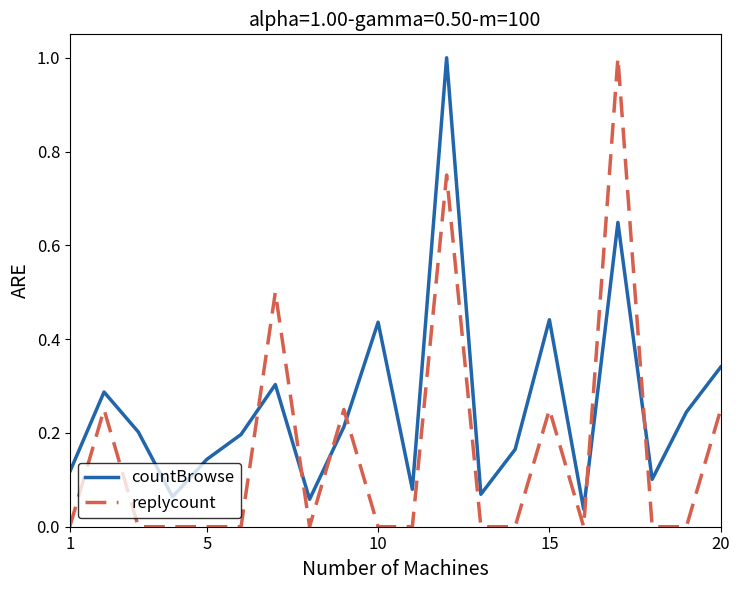

What is the difference between the maximum and minimum values in the countBrowse series?

1.0